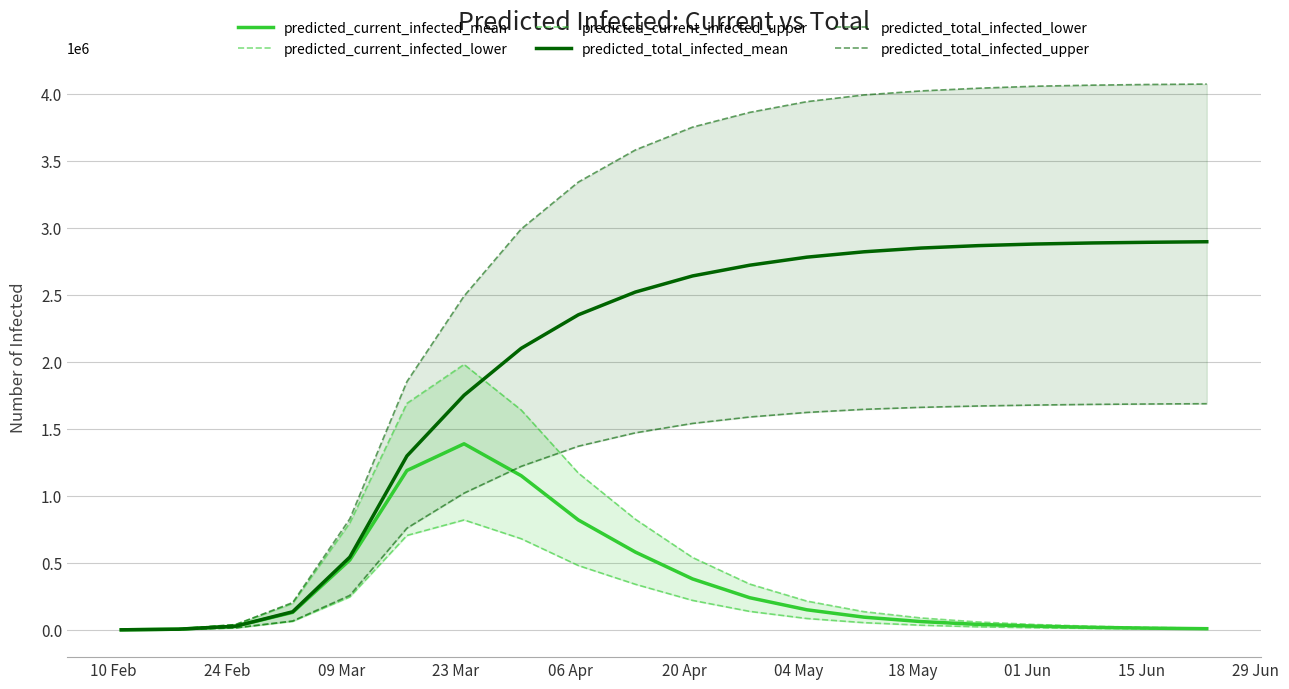

What is the difference between the maximum and minimum values in the predicted_current_infected_upper series?

1979052